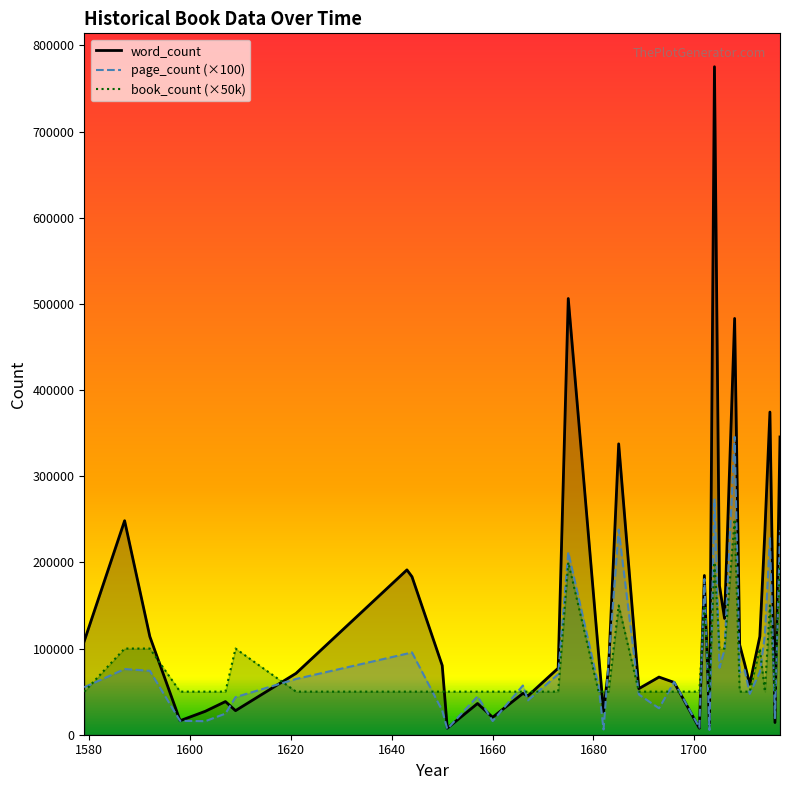

How many intersections are there between page_count and word_count?

12